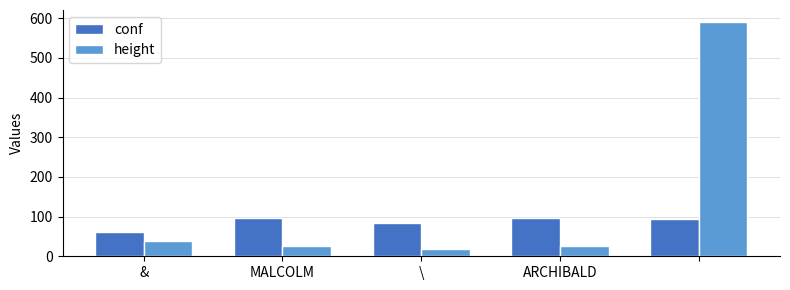

Which series has the largest range (max minus min)?

height